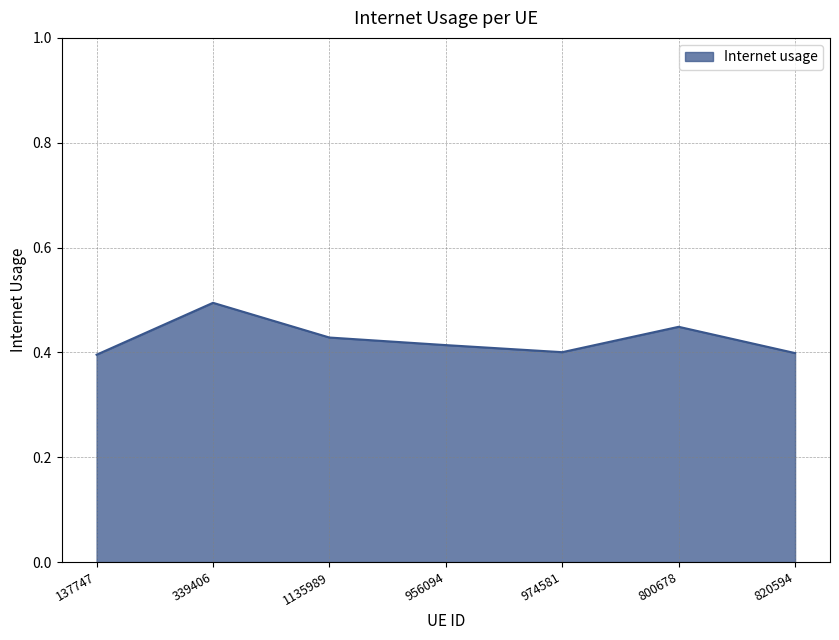

True or false: the data shows 0.4 at 1135989.

True